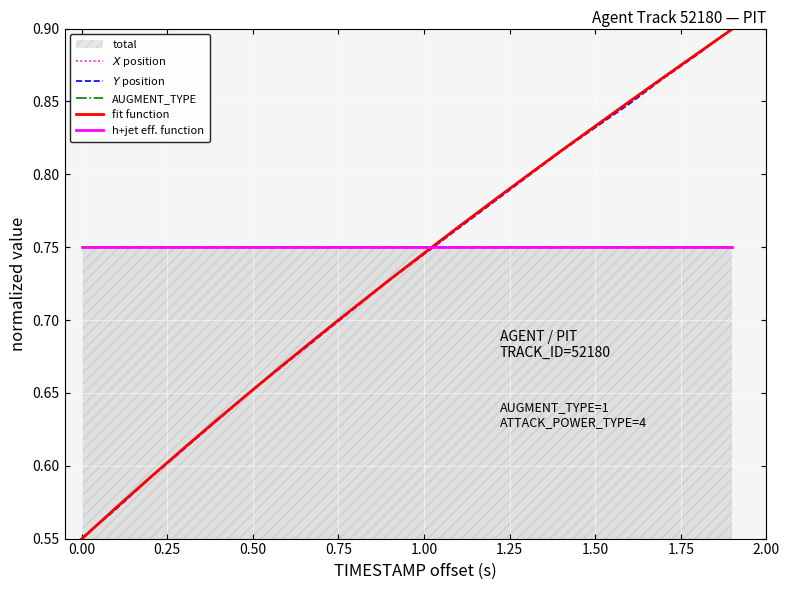

Reading left to right, extract all data points from this chart.

$X$ position: 0.6	0.6	0.6	0.6	0.6	0.7	0.7	0.7	0.7	0.7	0.7	0.8	0.8	0.8	0.8	0.8	0.8	0.9	0.9	0.9
$Y$ position: 0.6	0.6	0.6	0.6	0.6	0.7	0.7	0.7	0.7	0.7	0.7	0.8	0.8	0.8	0.8	0.8	0.8	0.9	0.9	0.9
AUGMENT_TYPE: 0.8	0.8	0.8	0.8	0.8	0.8	0.8	0.8	0.8	0.8	0.8	0.8	0.8	0.8	0.8	0.8	0.8	0.8	0.8	0.8
fit function: 0.5	0.6	0.6	0.6	0.6	0.7	0.7	0.7	0.7	0.7	0.7	0.8	0.8	0.8	0.8	0.8	0.8	0.9	0.9	0.9
h+jet eff. function: 0.8	0.8	0.8	0.8	0.8	0.8	0.8	0.8	0.8	0.8	0.8	0.8	0.8	0.8	0.8	0.8	0.8	0.8	0.8	0.8